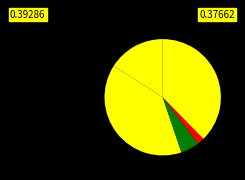

What is the smallest slice in the pie chart?

Homicide